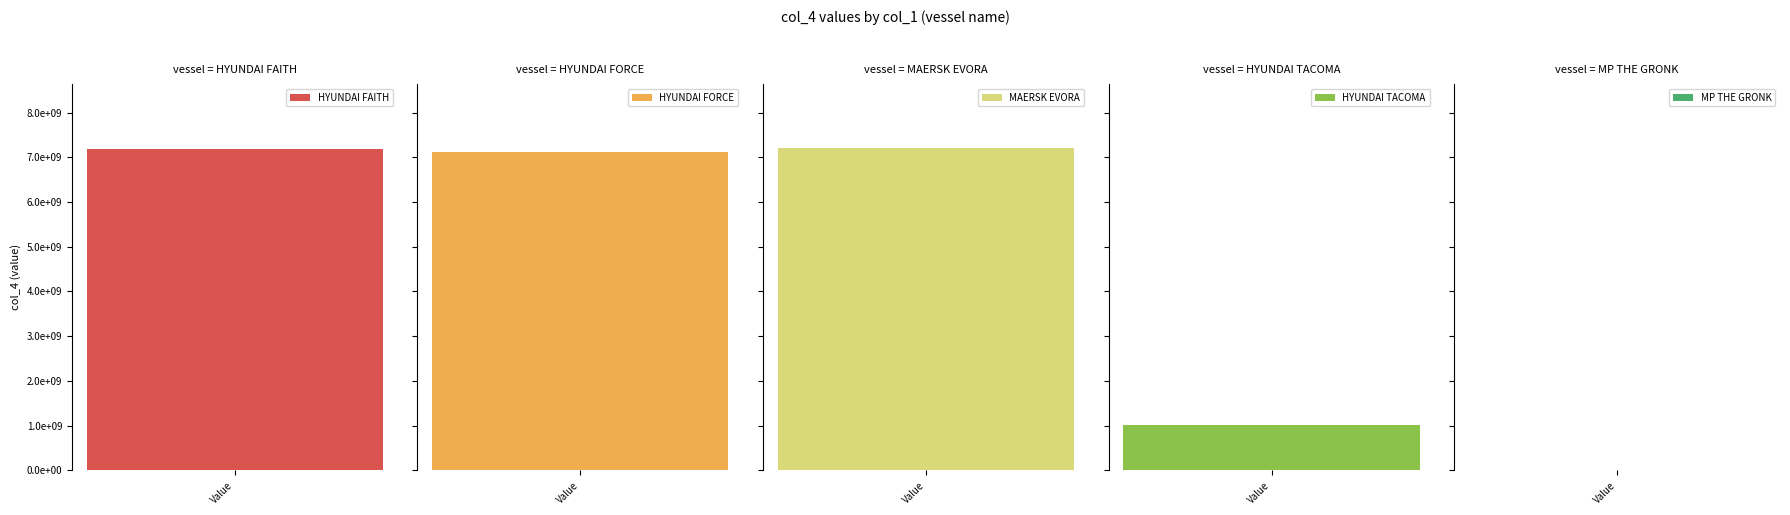

How many values exceed 1019061527?

4